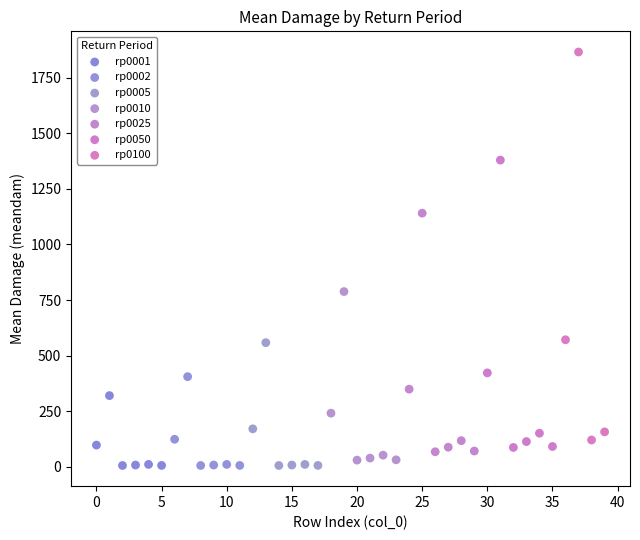

Which series has the widest spread of Y values?

rp0100